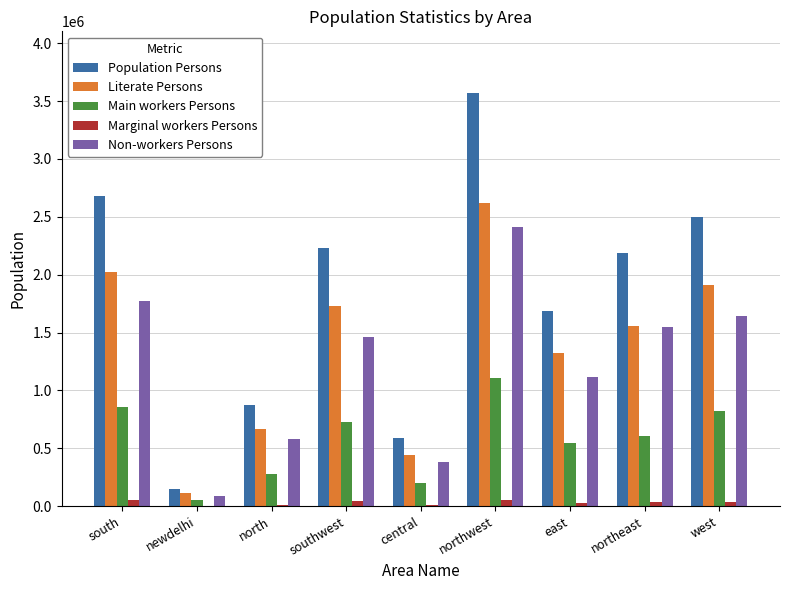

Between newdelhi and southwest, which series saw the biggest shift?

Population Persons